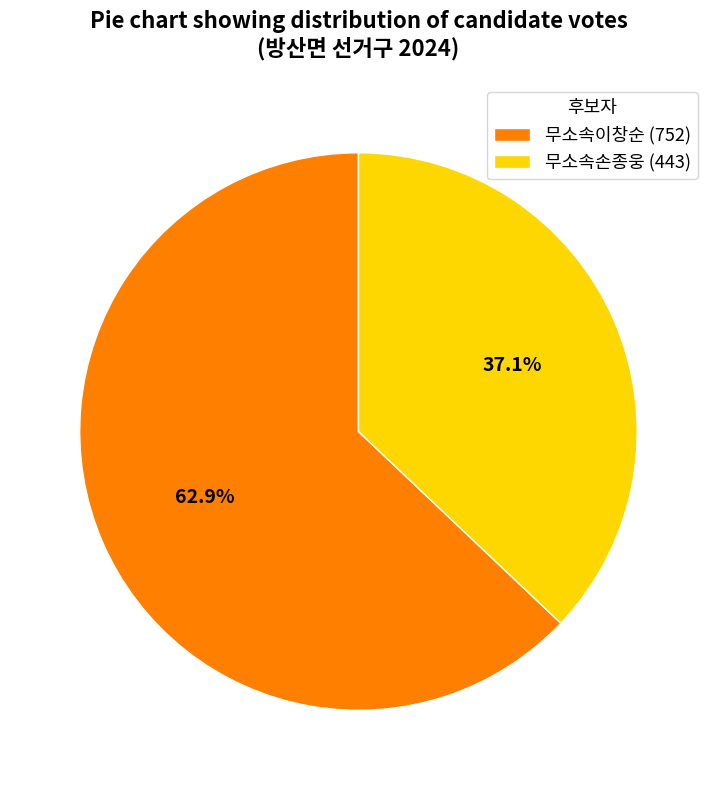

How many segments does this pie chart have?

2